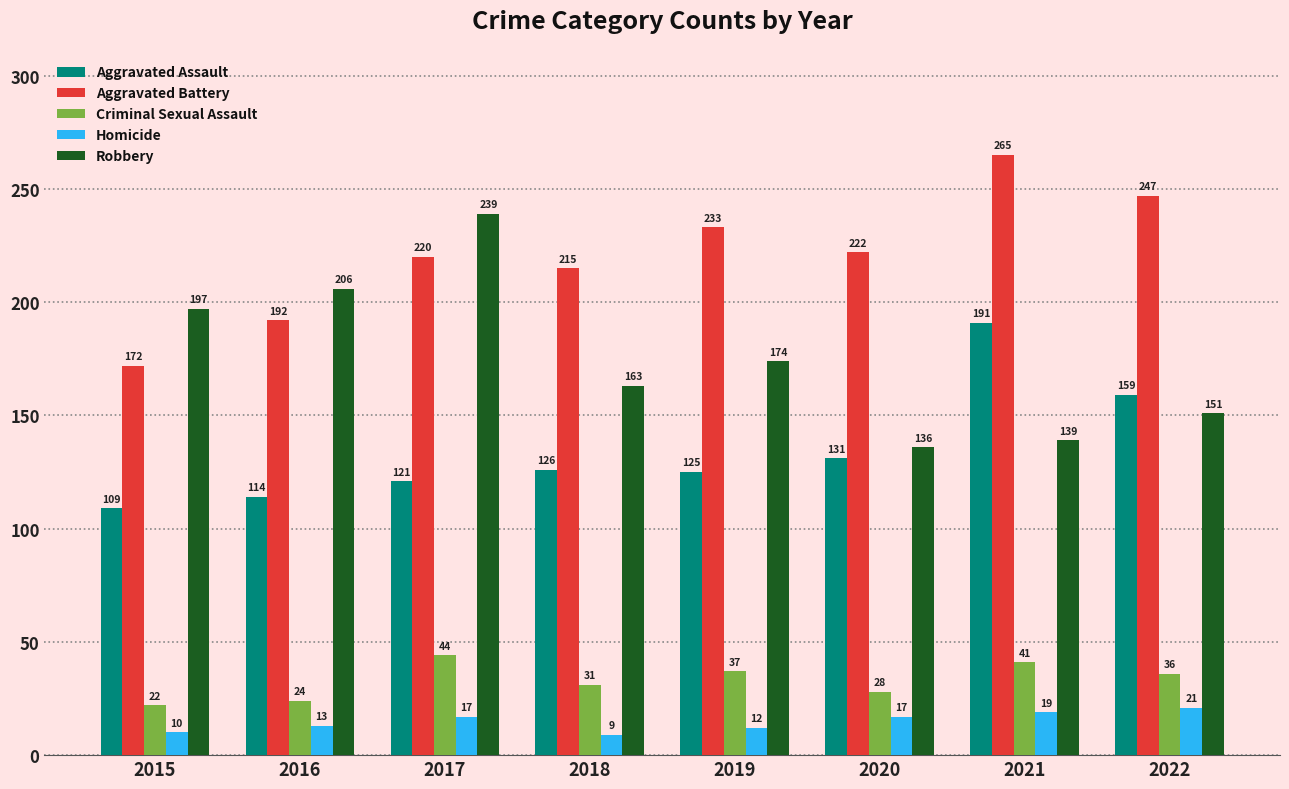

What are all the series names shown in the legend?

Aggravated Assault, Aggravated Battery, Criminal Sexual Assault, Homicide, Robbery